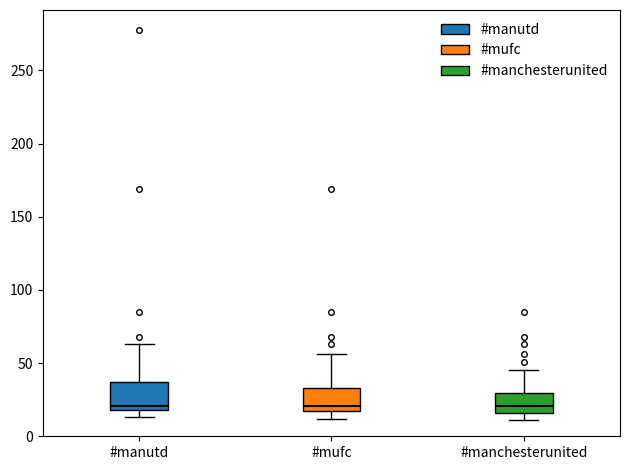

Reading left to right, transcribe this box plot: for each box, give where its median line is, the range the box spans, and where its two whiskers end, as read against the y-axis. The values are not printed on the chart, so give them approximately, as read against the axis.

#manutd: median 20 (just above the box's lower edge), box 20 to 35, whiskers 15 to 65
#mufc: median 20 (just above the box's lower edge), box 20 to 35, whiskers 10 to 55
#manchesterunited: median 20, box 15 to 30, whiskers 10 to 45